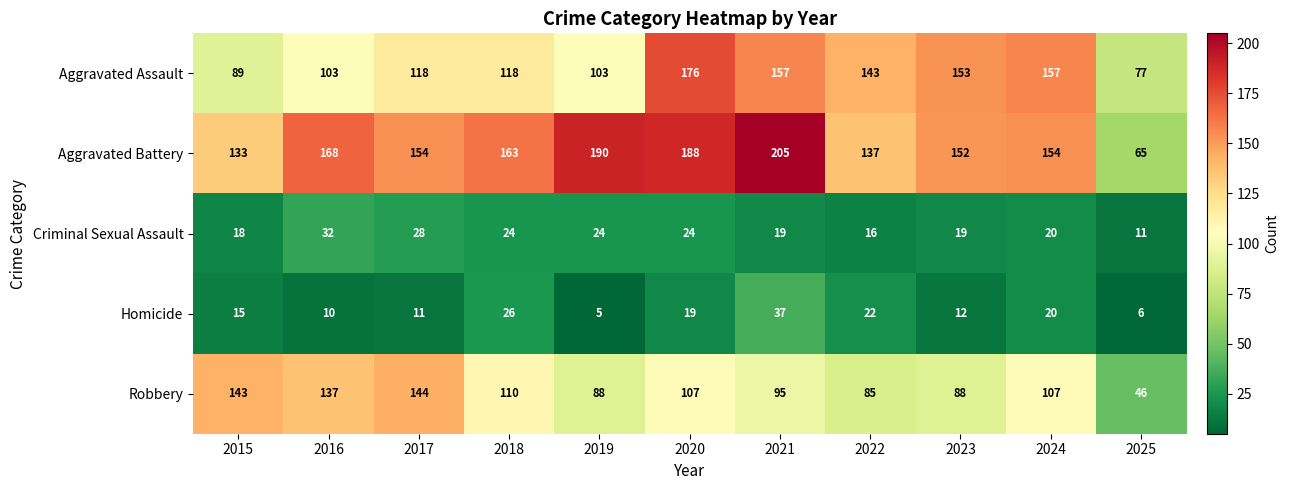

What is the difference between the Homicide values at 2025 and 2021?

31